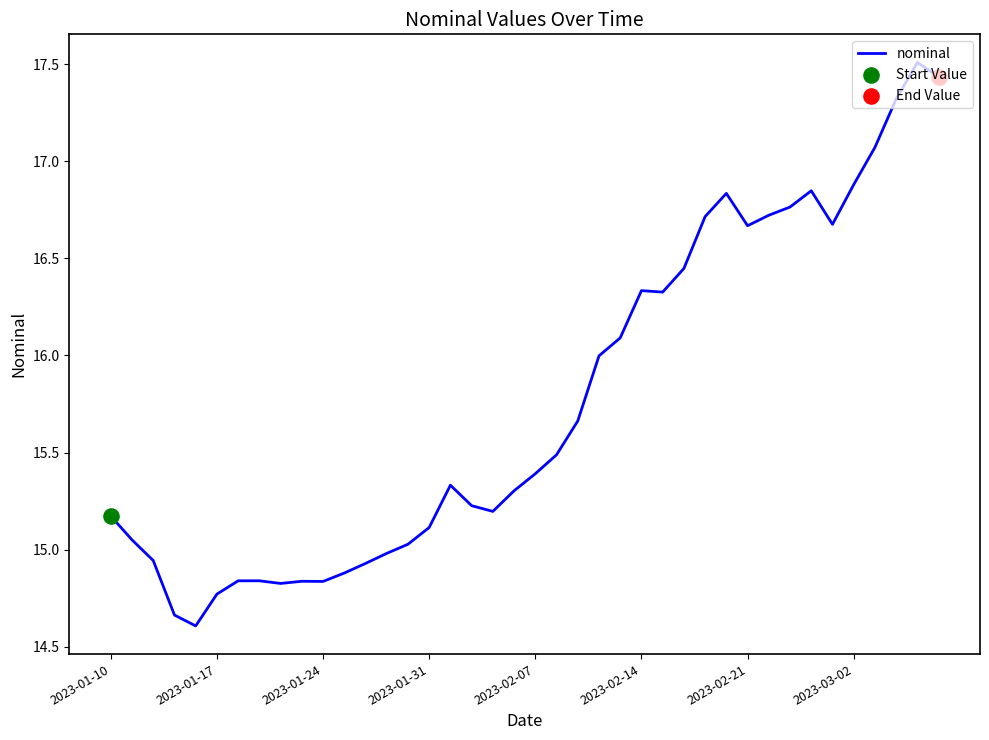

What is the smallest value displayed?

14.6